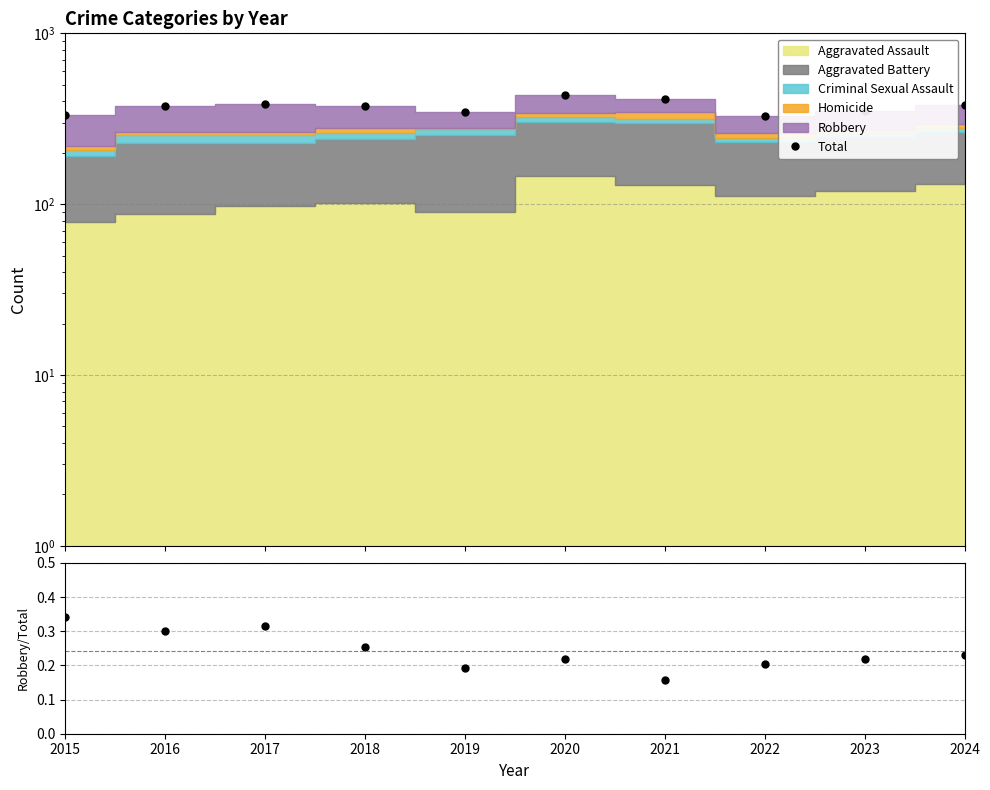

At which label is Robbery/Total closest to 0?

2021